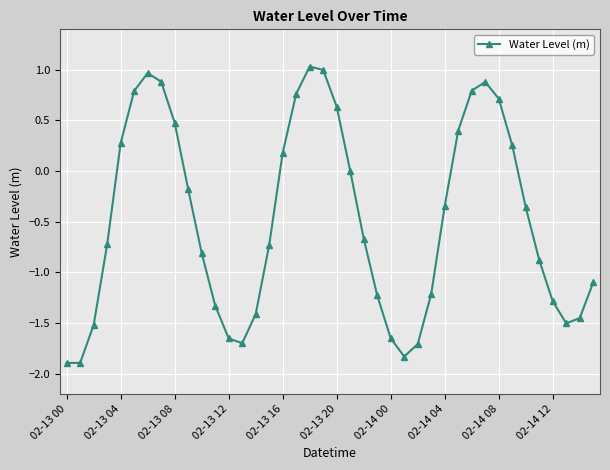

How many lines are shown in the chart?

1